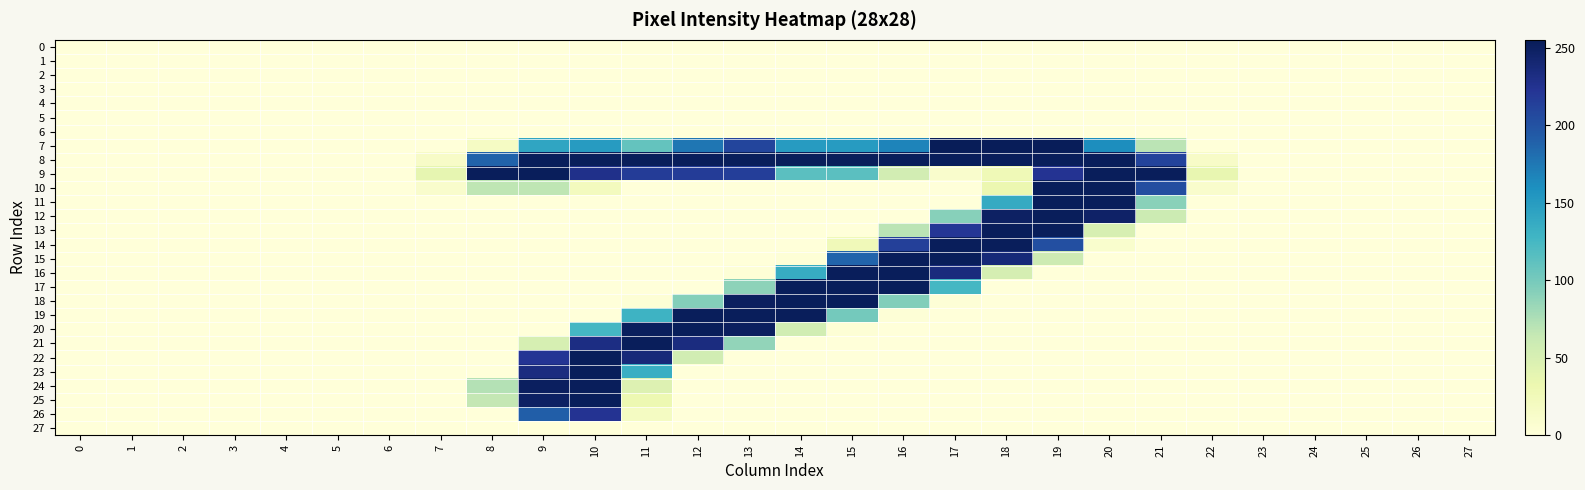

At which label does 16 reach its peak?

15